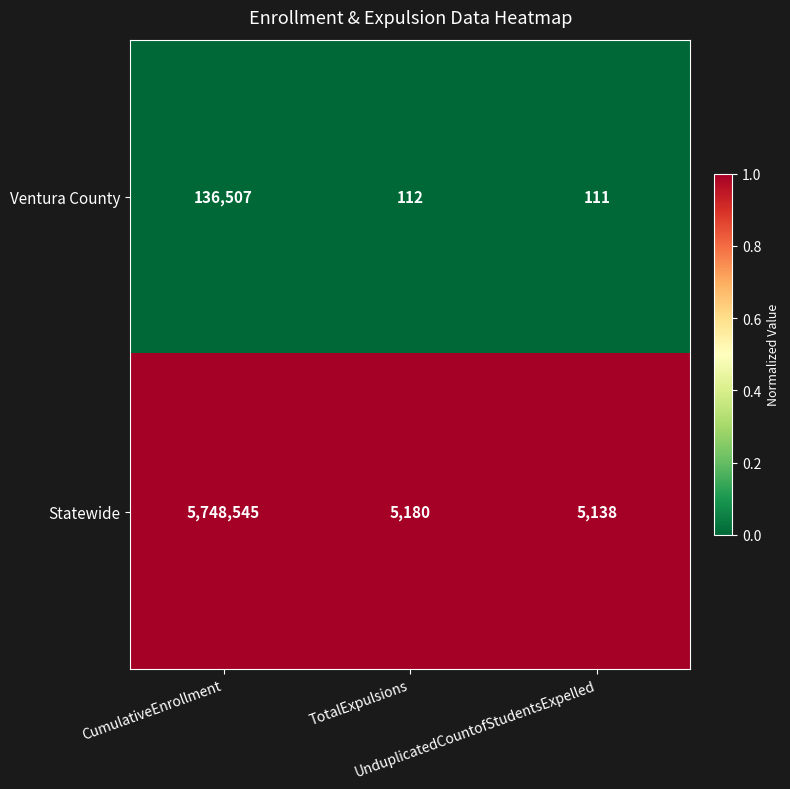

Which series changed the most between TotalExpulsions and UnduplicatedCountofStudentsExpelled?

Statewide